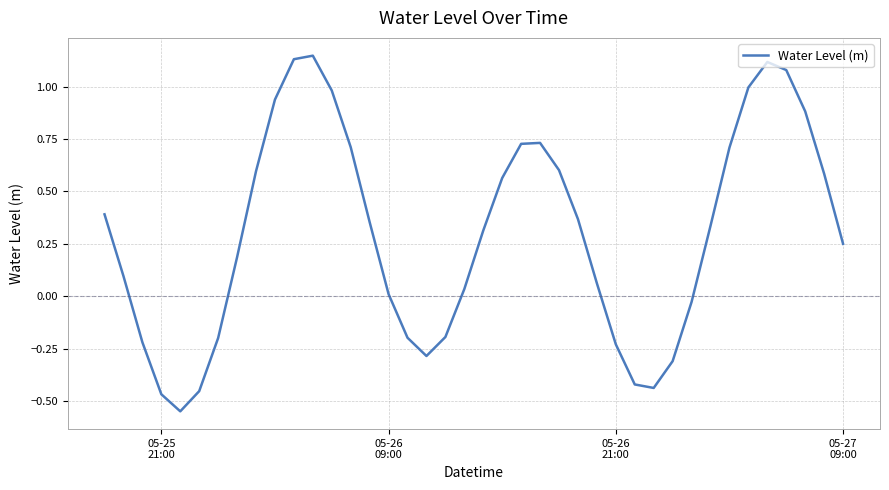

How many interior local valleys (lower than both neighbors) does the data have?

3